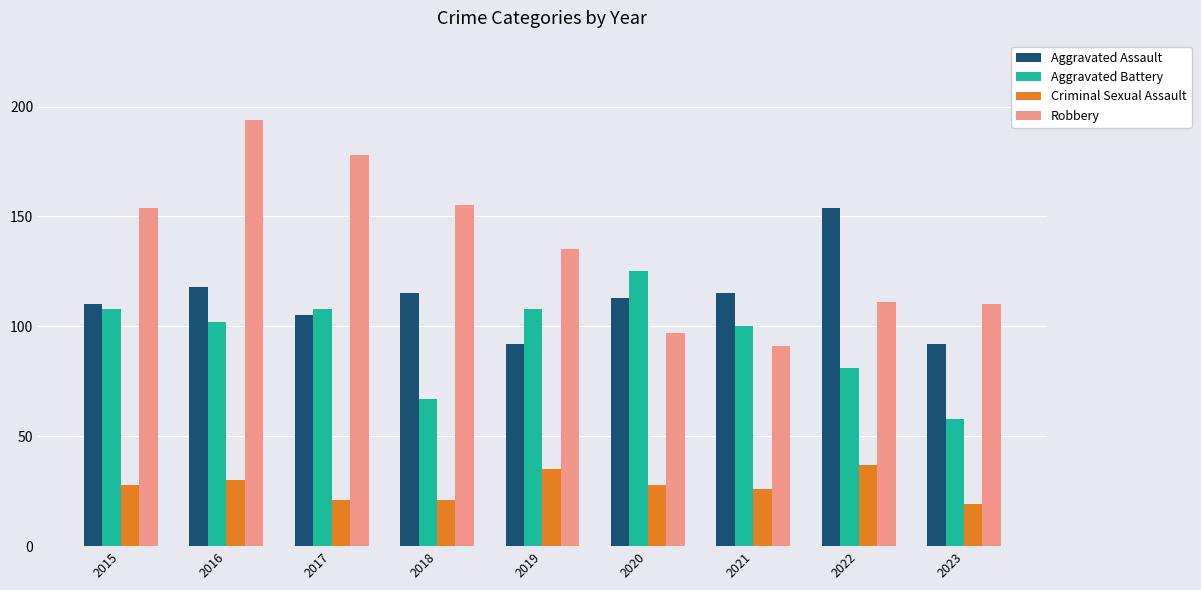

How many Criminal Sexual Assault values are between 21 and 30?

6